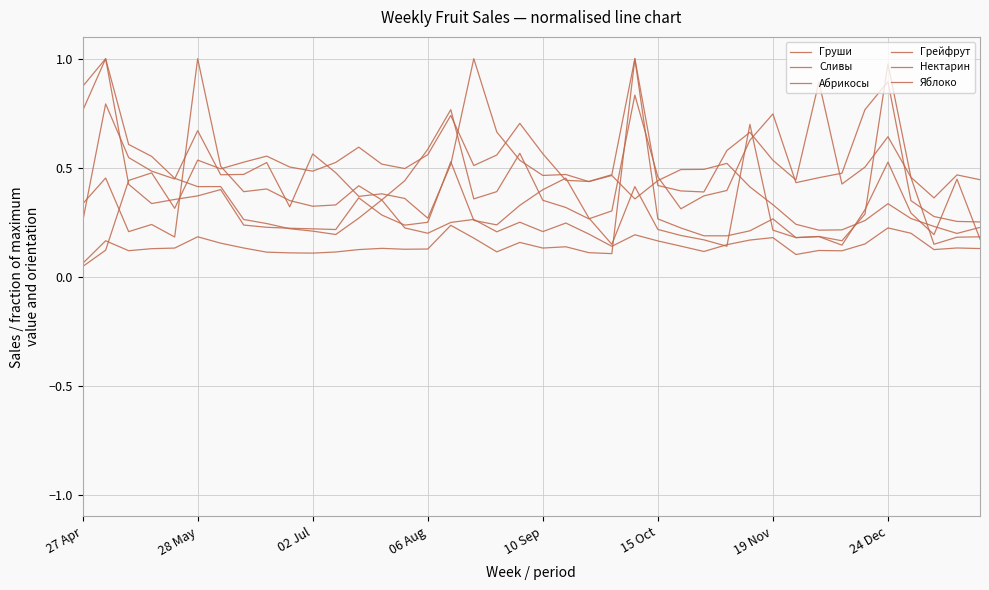

Where is the first local maximum for Грейфрут?

28 May